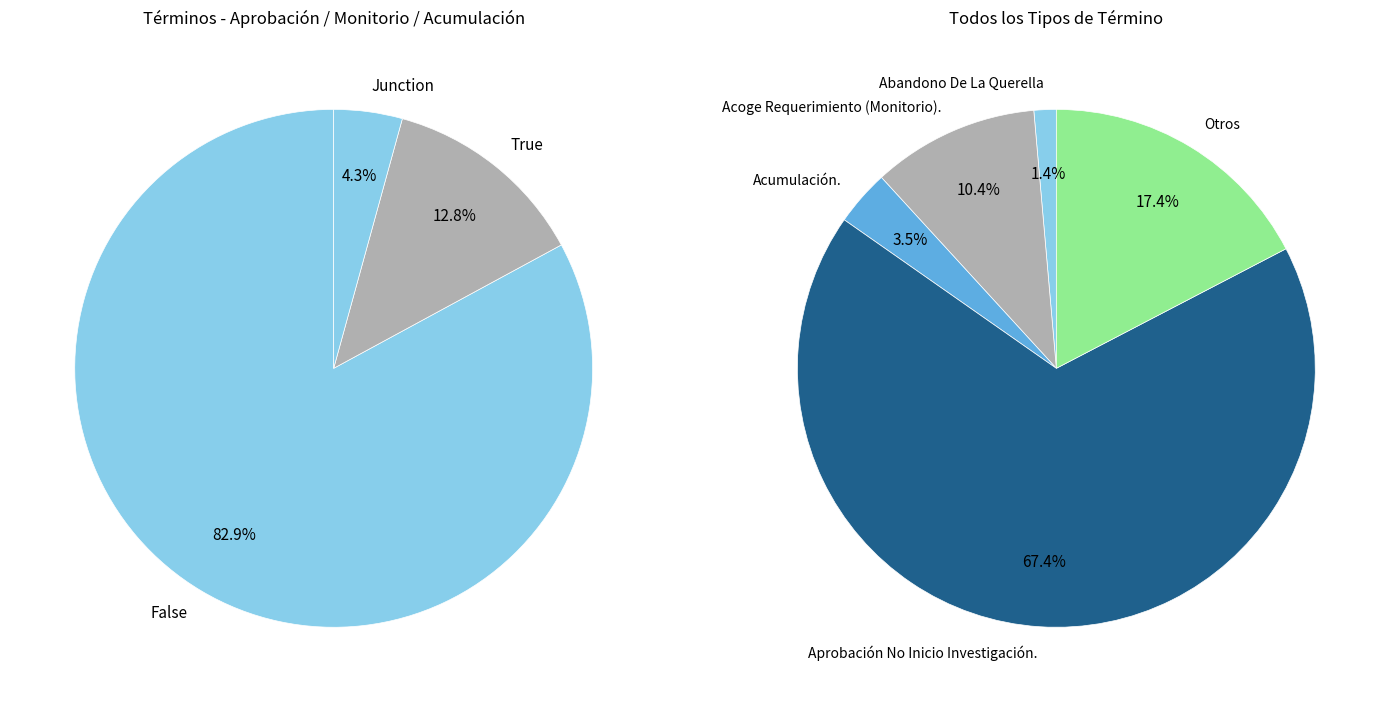

How much of the chart is everything except Abandono De La Querella?

98.6%